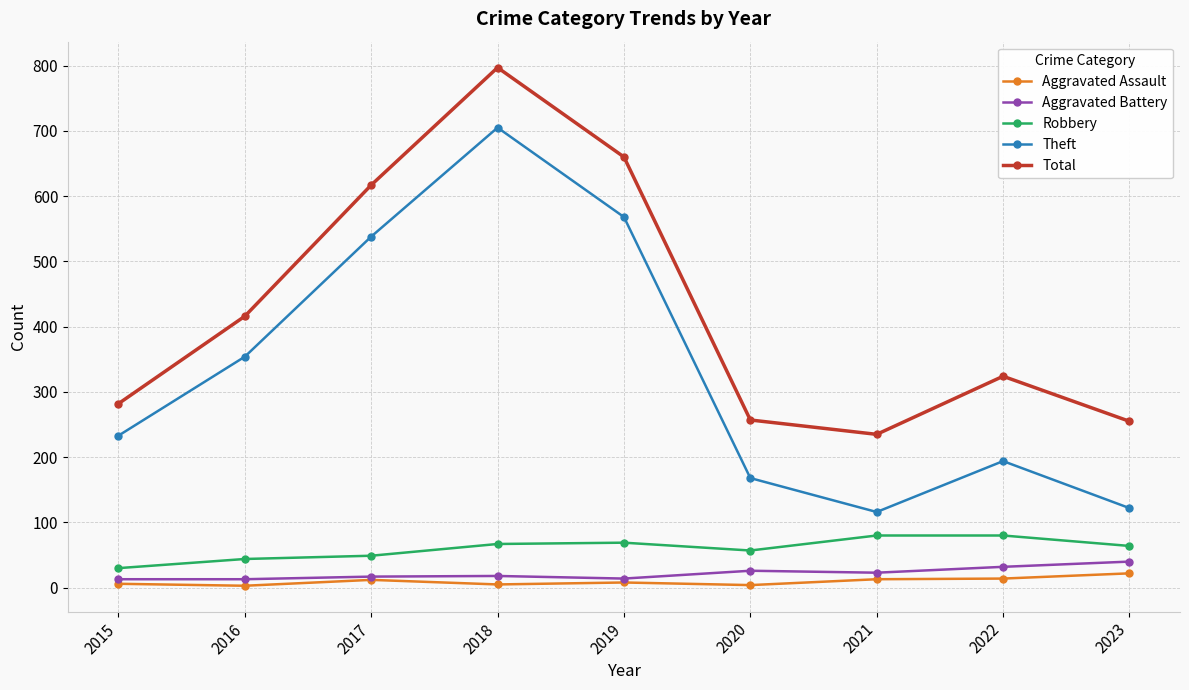

Which series has the widest spread of values?

Theft